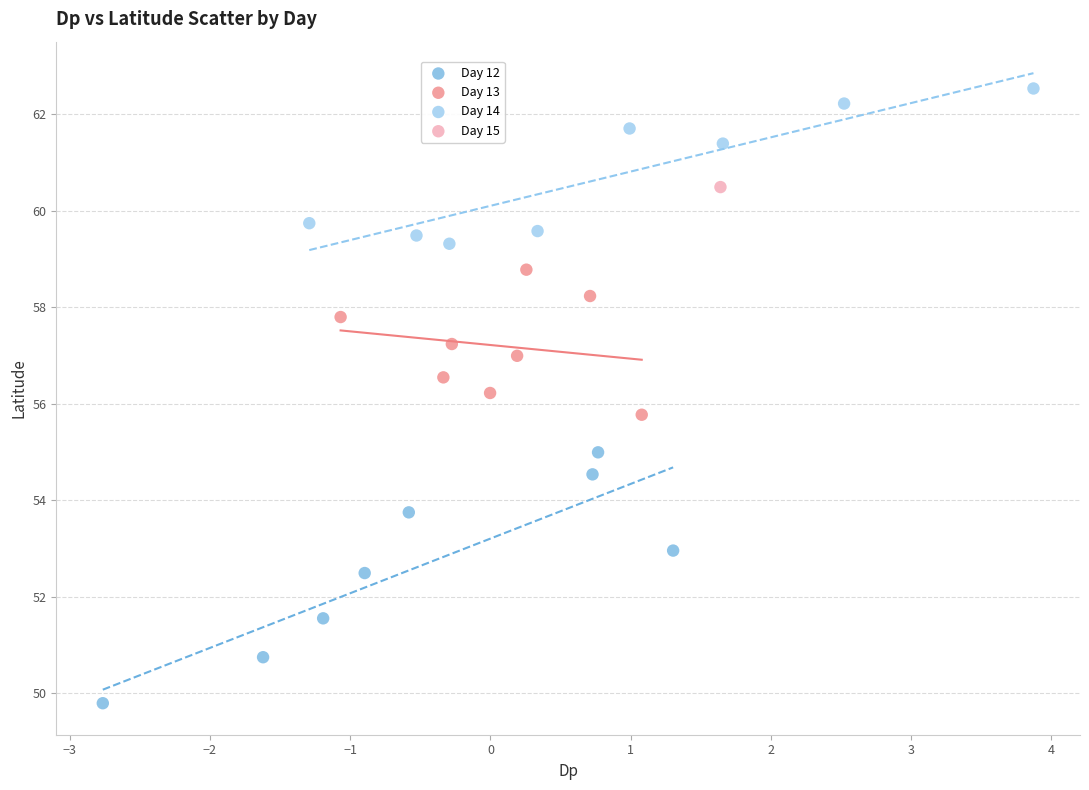

Which series contains the highest Y value?

Day 14